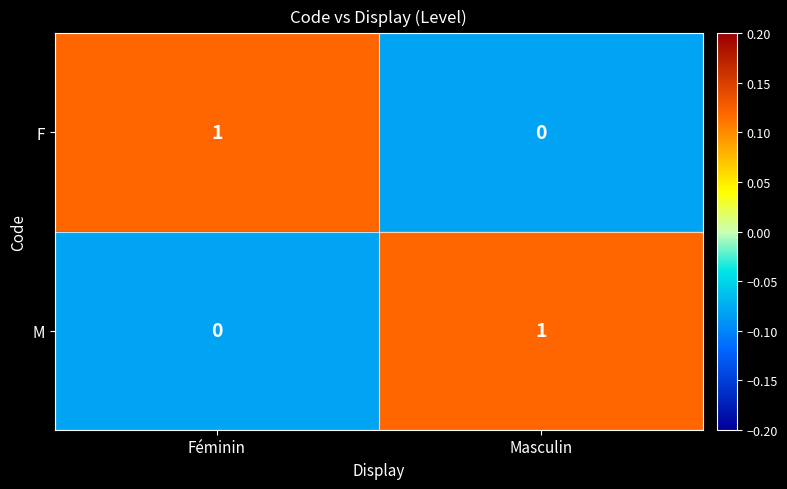

At which label does M reach its minimum?

Féminin